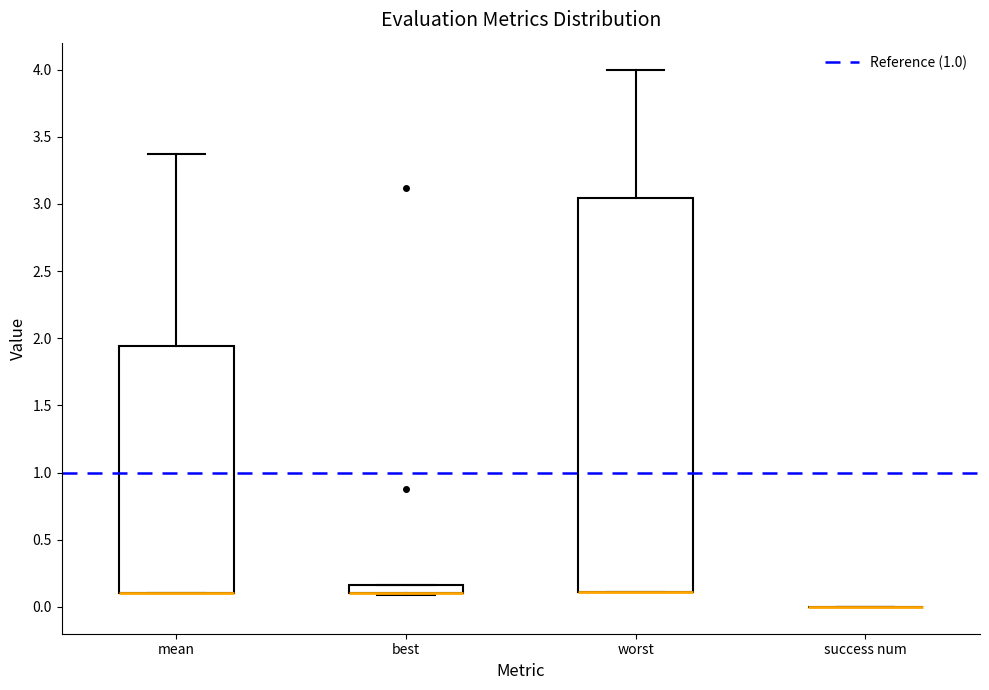

Where is the lower edge of the box for worst on the y-axis? The values are not printed on the chart, so give them approximately, as read against the axis.

0.10